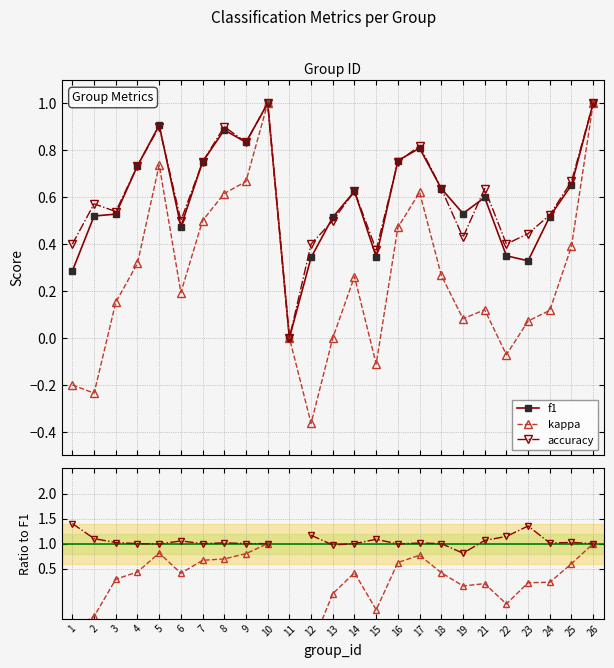

Where do kappa and kappa/f1 first cross each other?

2 and 3